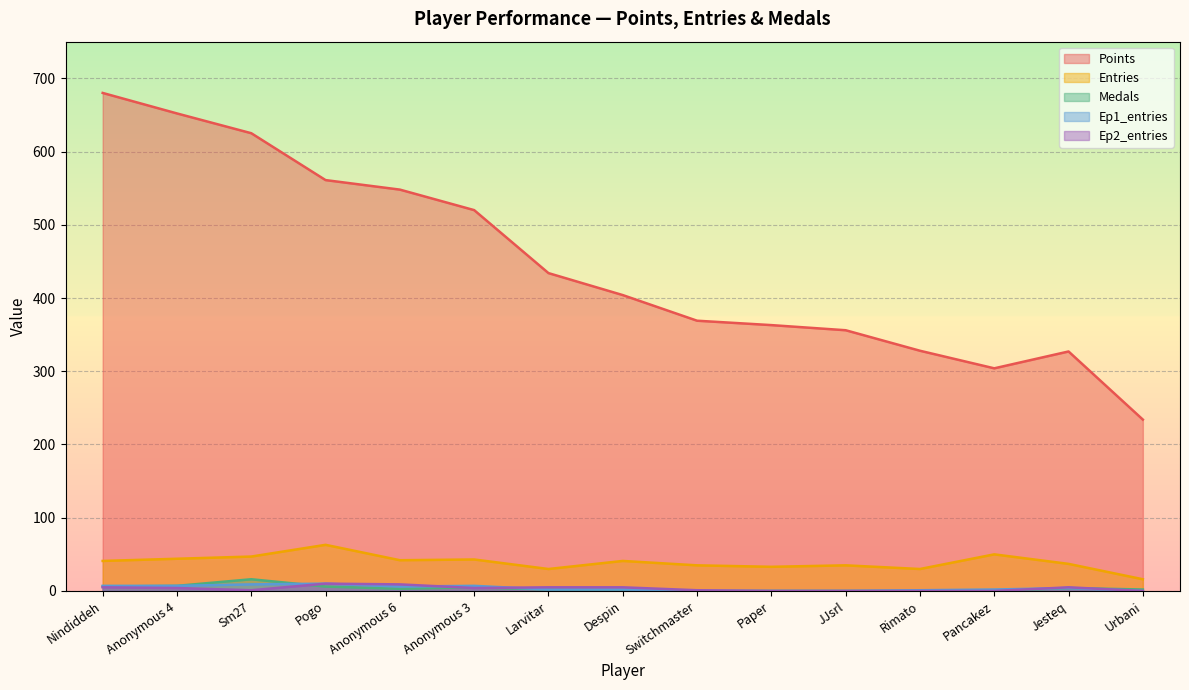

What is the lowest value of the Points series?

234